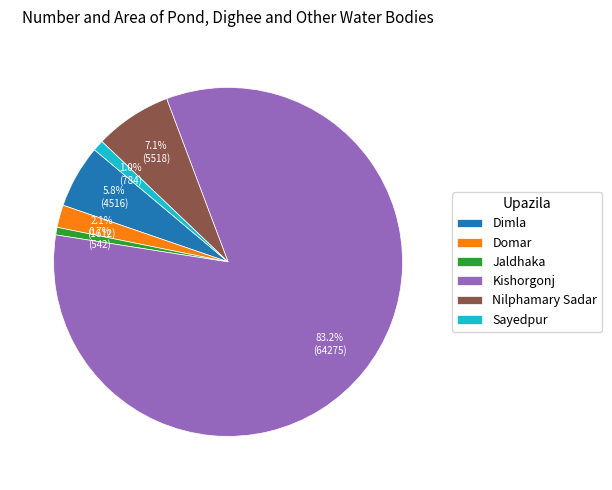

To the nearest percent, what is the difference between the Domar and Dimla slice percentages?

4%